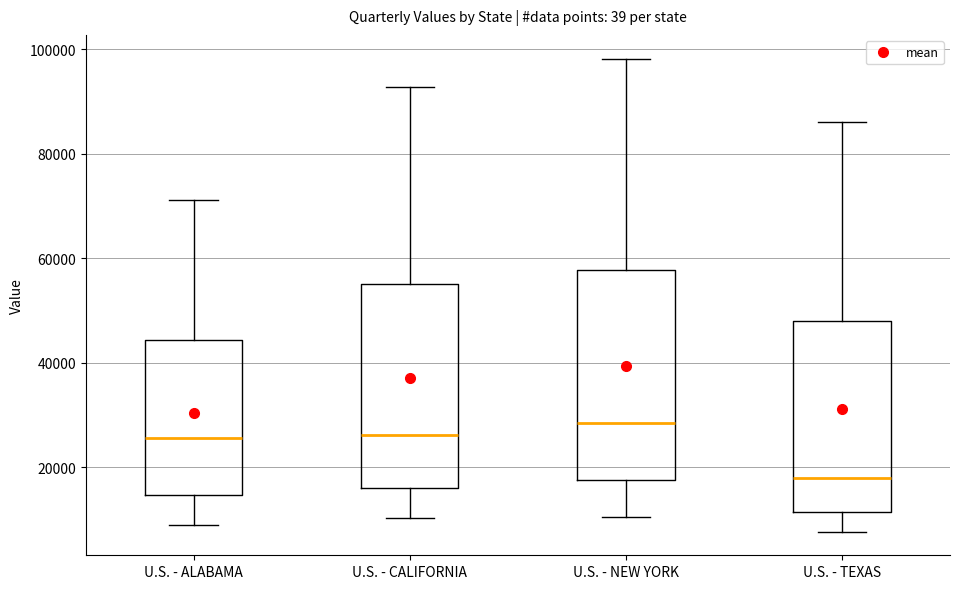

Reading left to right, transcribe this box plot: for each box, give where its median line is, the range the box spans, and where its two whiskers end, as read against the y-axis. The values are not printed on the chart, so give them approximately, as read against the axis.

U.S. - ALABAMA: median 26000, box 14000 to 44000, whiskers 8000 to 72000
U.S. - CALIFORNIA: median 26000, box 16000 to 56000, whiskers 10000 to 92000
U.S. - NEW YORK: median 28000, box 18000 to 58000, whiskers 10000 to 98000
U.S. - TEXAS: median 18000, box 12000 to 48000, whiskers 8000 to 86000